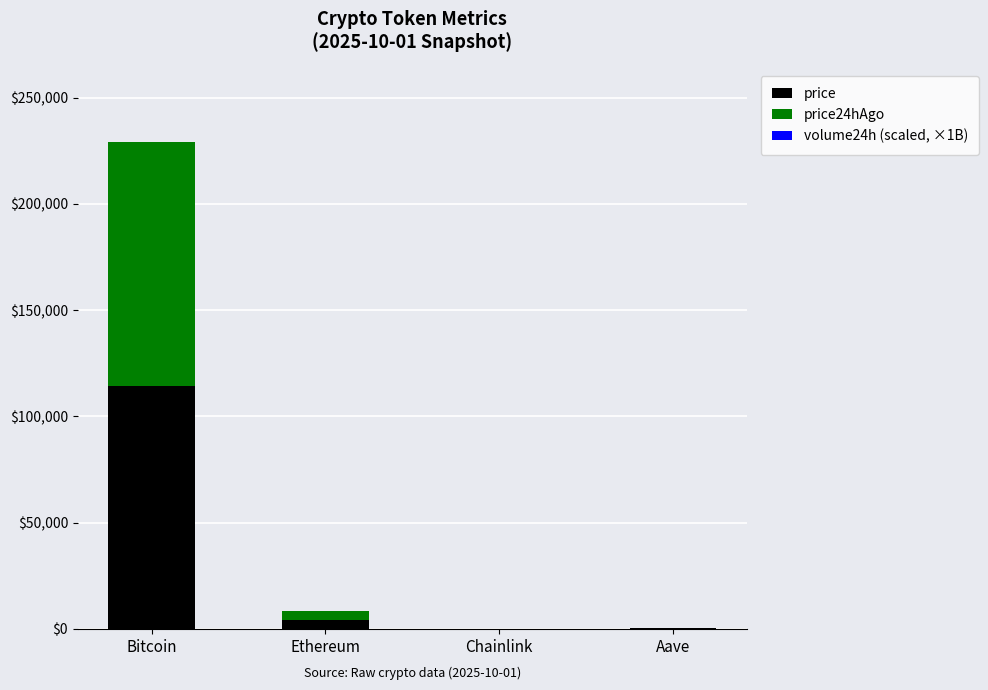

What is the sum of all price values?

118785.7